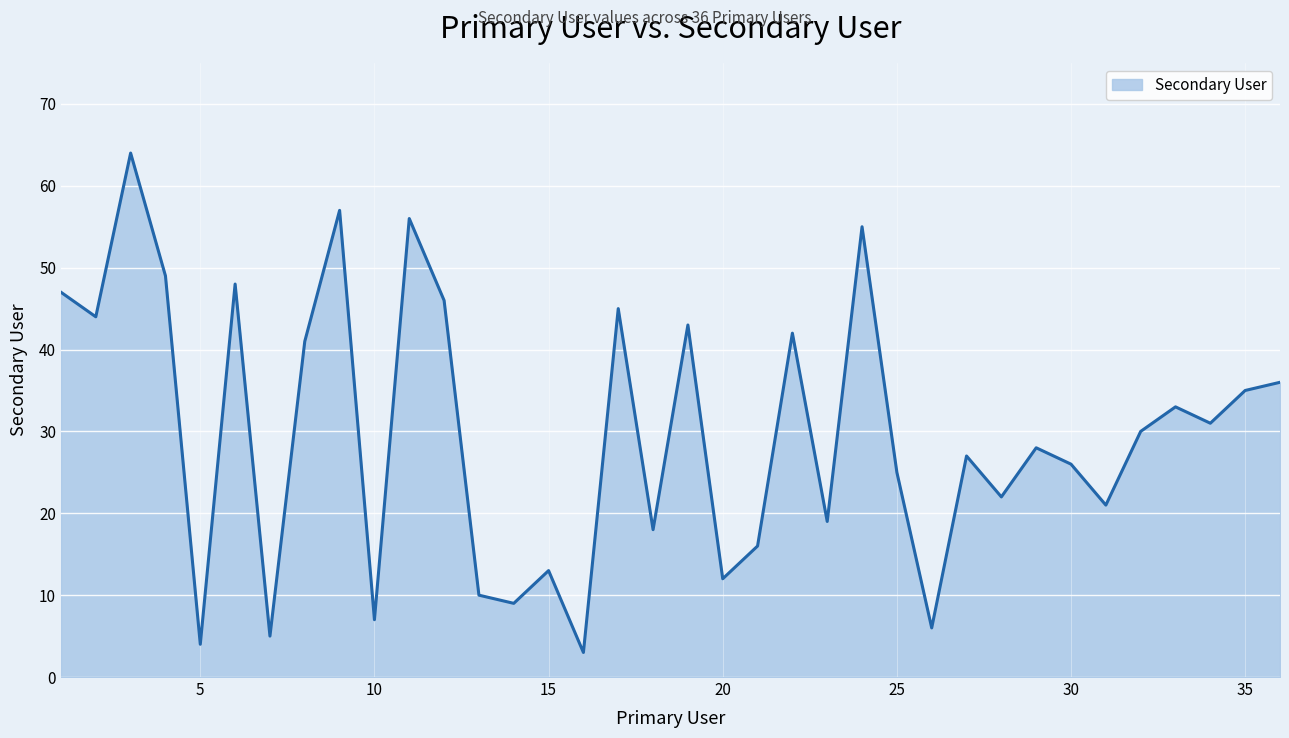

What is the greatest value displayed?

64